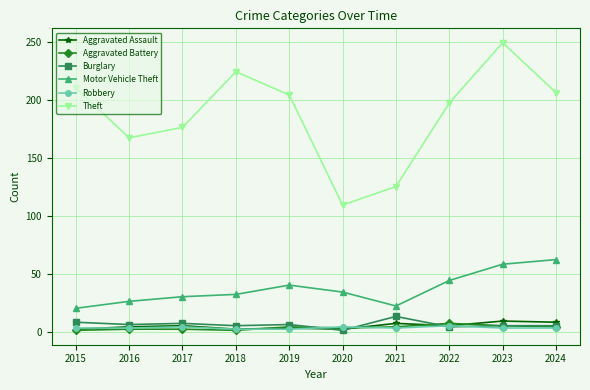

The Robbery series shows 2 at 2018. True or false?

True